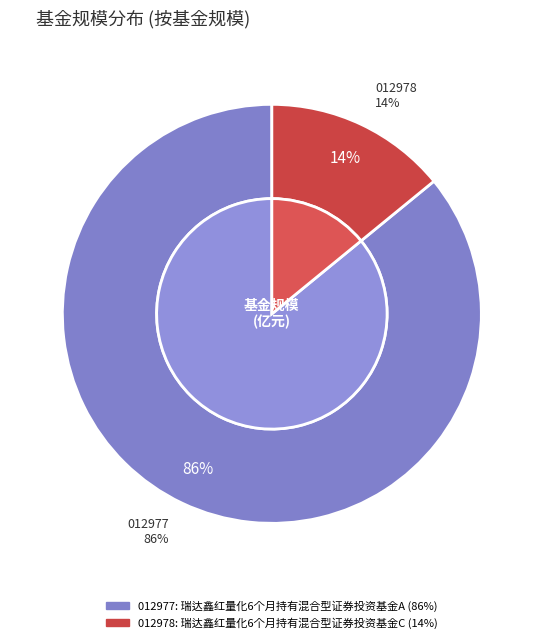

True or false: 瑞达鑫红量化6个月持有混合型证券投资基金A accounts for 96% of the total.

False